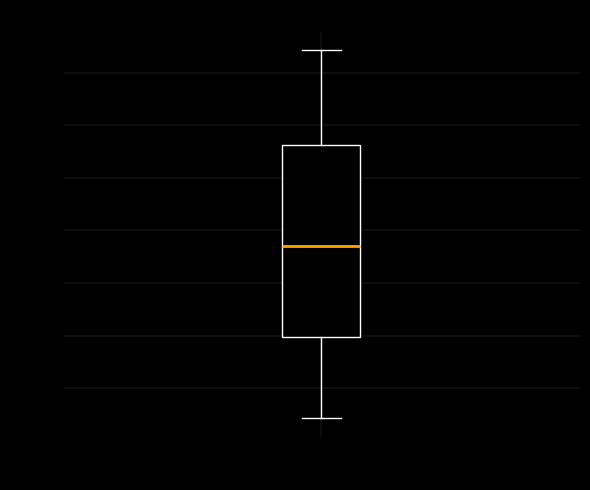

Transcribe this box plot: give where the median line is, the range the box spans, and where the two whiskers end, as read against the y-axis. The values are not printed on the chart, so give them approximately, as read against the axis.

median -5, box -50 to 40, whiskers -90 to 85